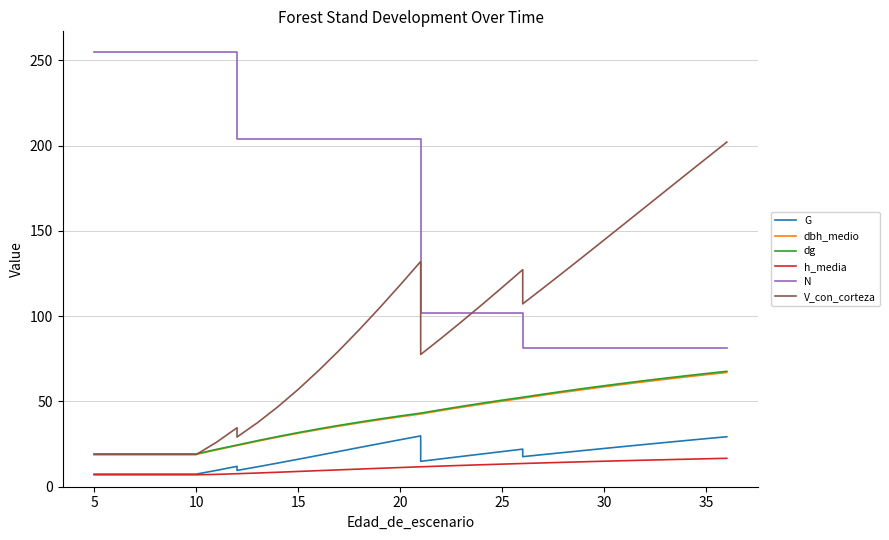

Does the chart have visible grid lines?

Yes